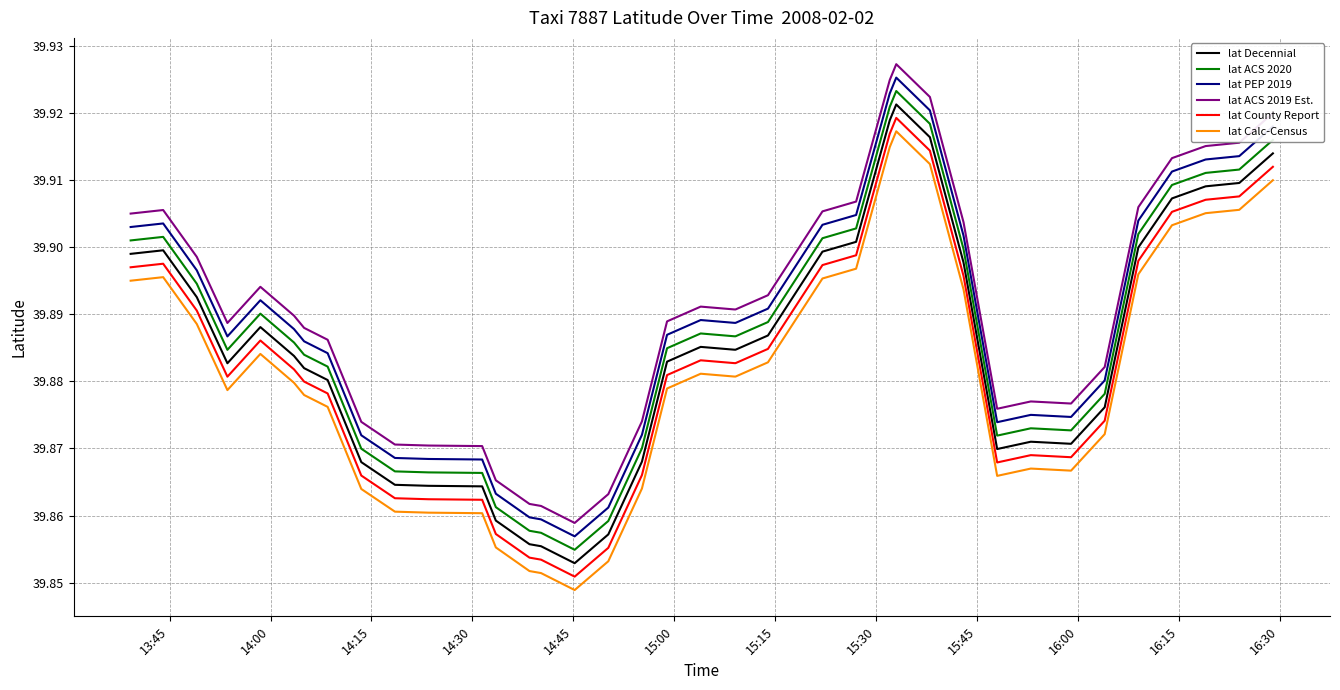

What are all the series names shown in the legend?

lat Decennial, lat ACS 2020, lat PEP 2019, lat ACS 2019 Est., lat County Report, lat Calc-Census